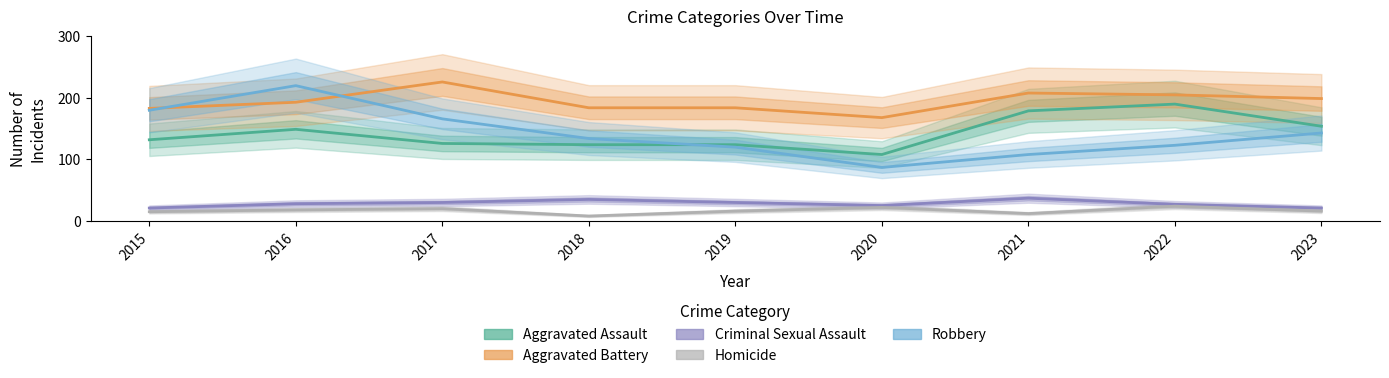

How many series are shown in this chart?

5